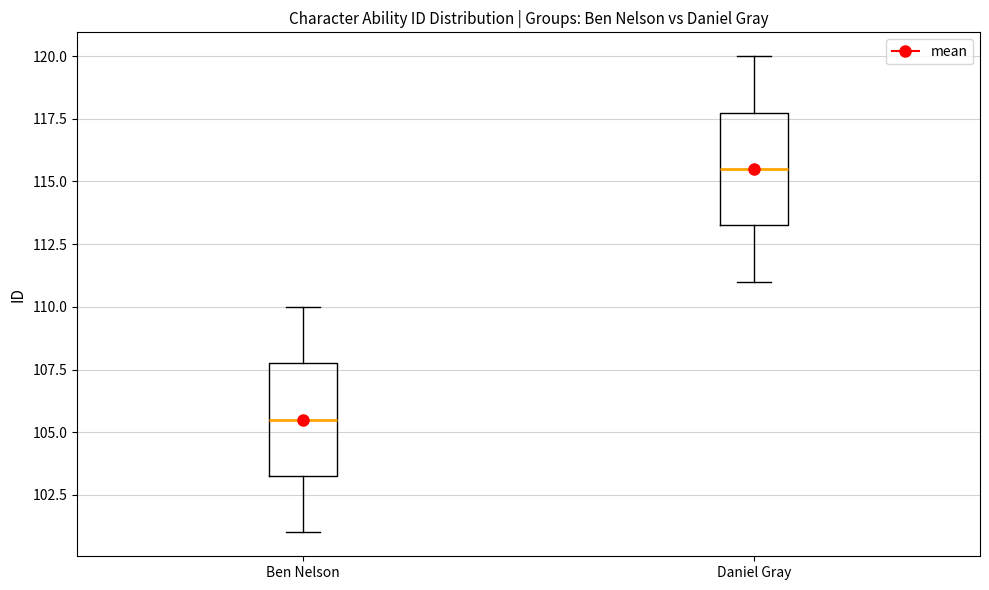

Which box has the lowest median line?

Ben Nelson